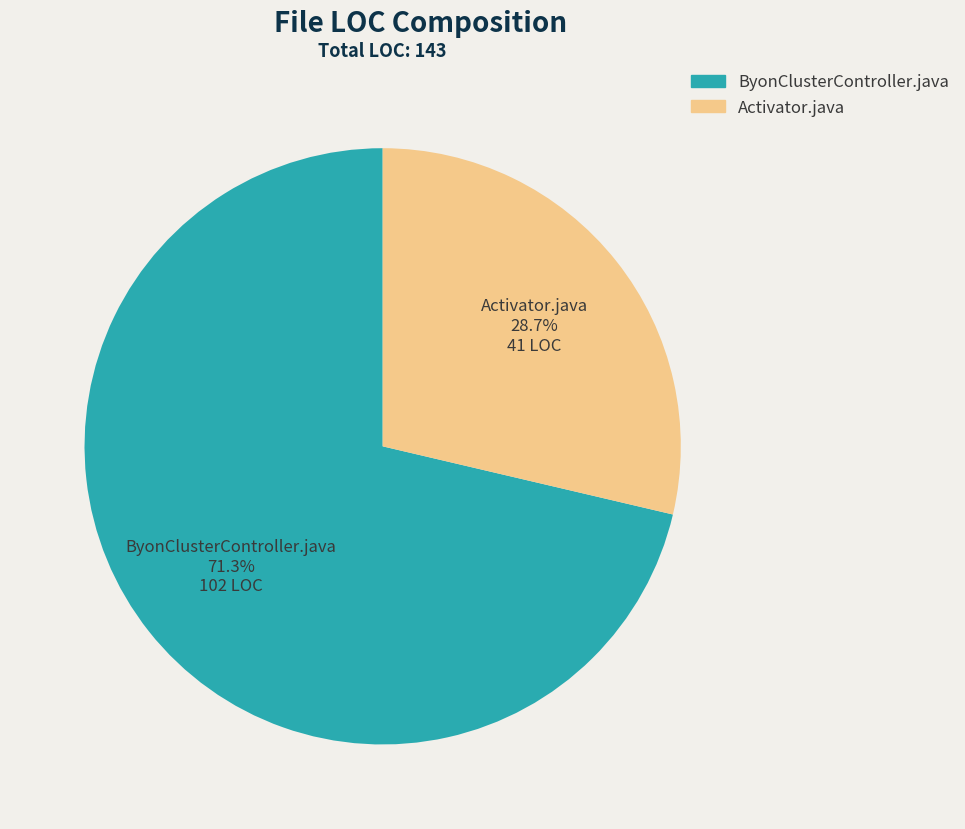

To the nearest percent, what is the average slice percentage?

50%